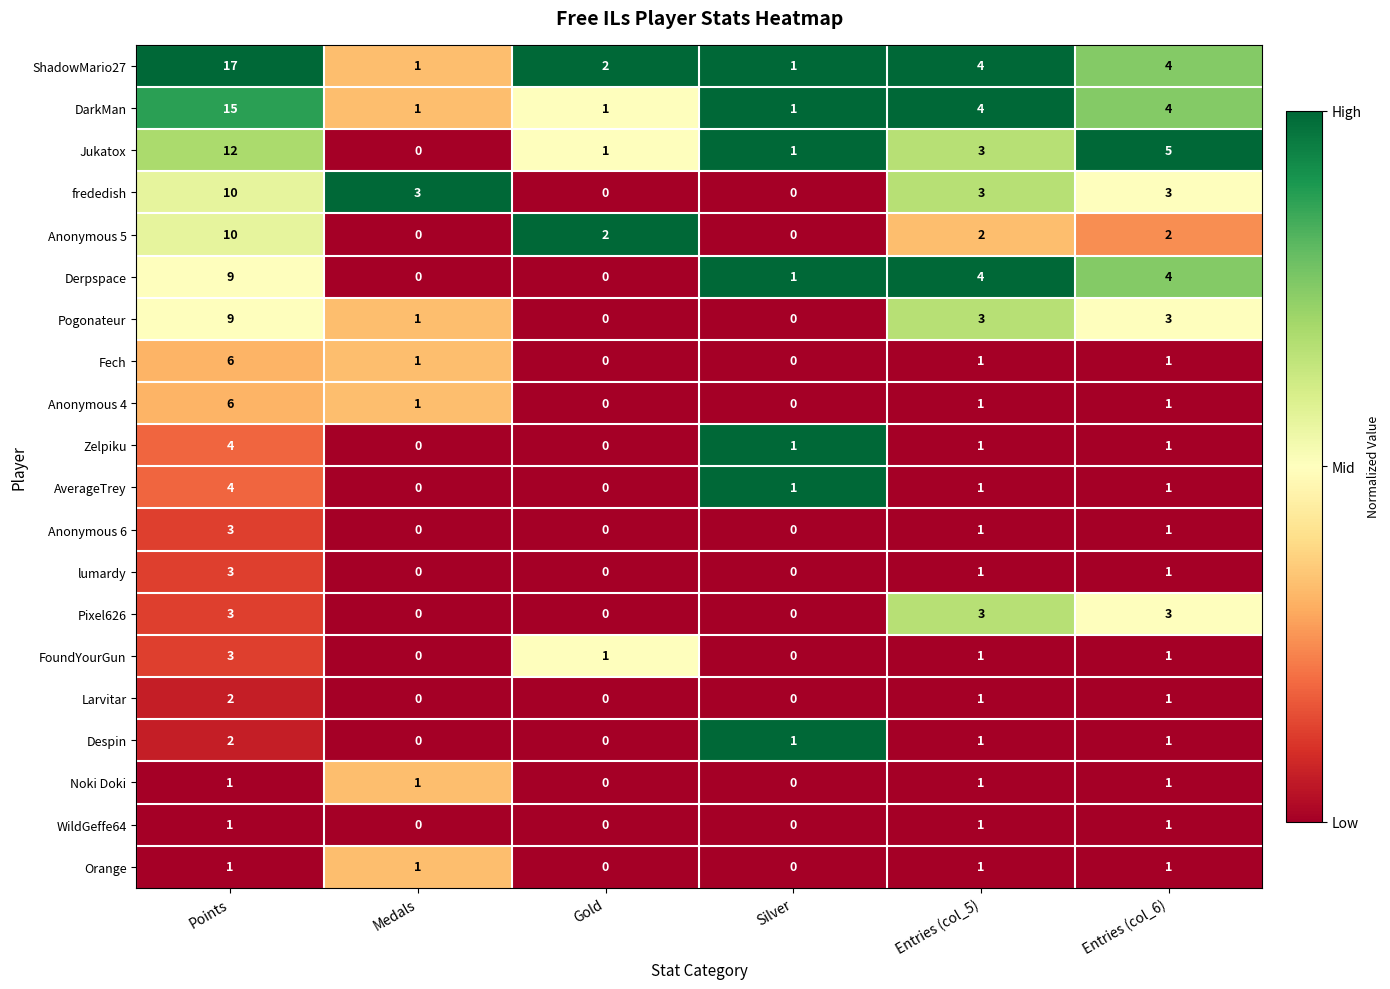

How many data points does each series have?

6